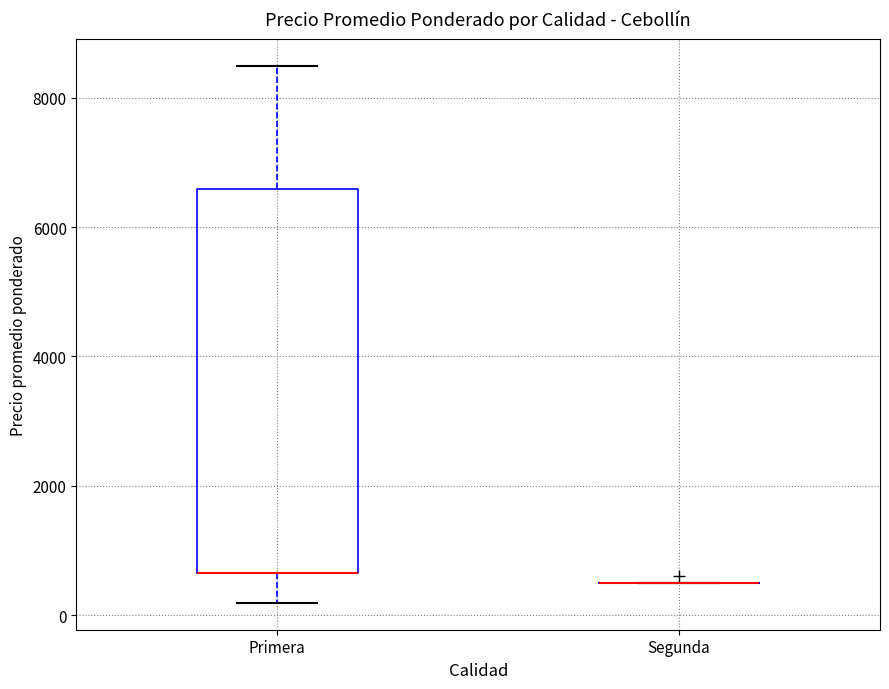

Reading left to right, read every box against the y-axis: the position of its median line, the range the box covers, and the ends of its whiskers. The values are not printed on the chart, so give them approximately, as read against the axis.

Primera: median 600 (drawn on the box's lower edge), box 600 to 6600, whiskers 200 to 8600
Segunda: box collapsed to a line at 600, whiskers 600 to 600